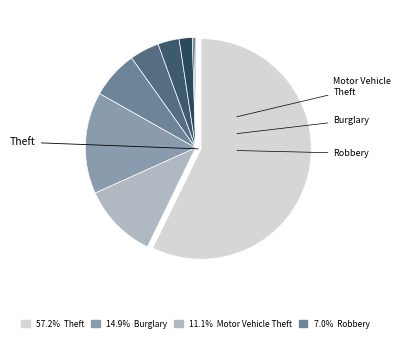

Is there any slice that represents more than half of the pie?

Yes